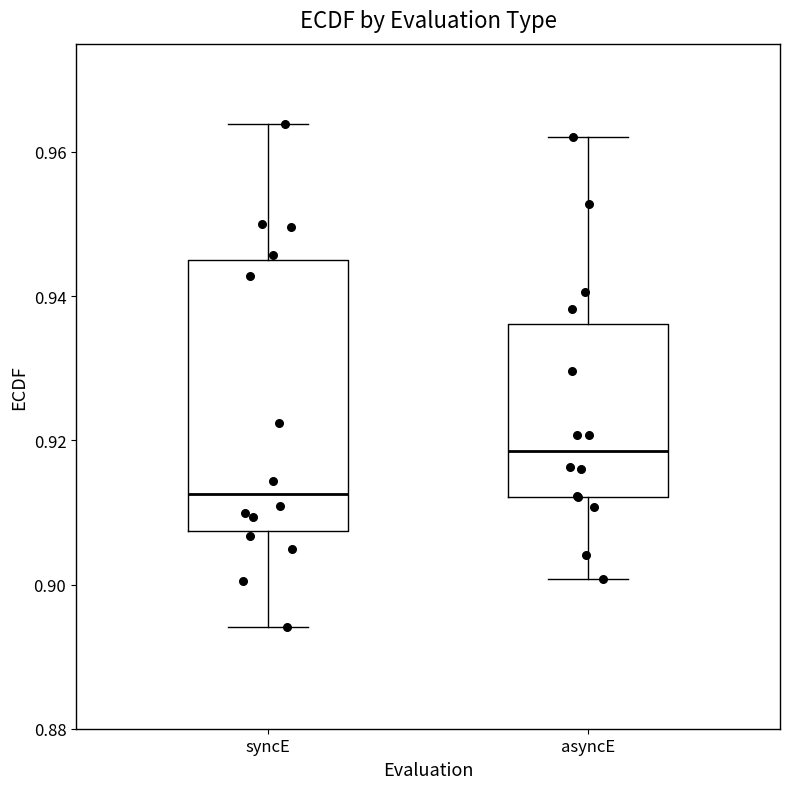

Reading left to right, transcribe this box plot: for each box, give where its median line is, the range the box spans, and where its two whiskers end, as read against the y-axis. The values are not printed on the chart, so give them approximately, as read against the axis.

syncE: median 0.912, box 0.908 to 0.946, whiskers 0.894 to 0.964
asyncE: median 0.918, box 0.912 to 0.936, whiskers 0.900 to 0.962